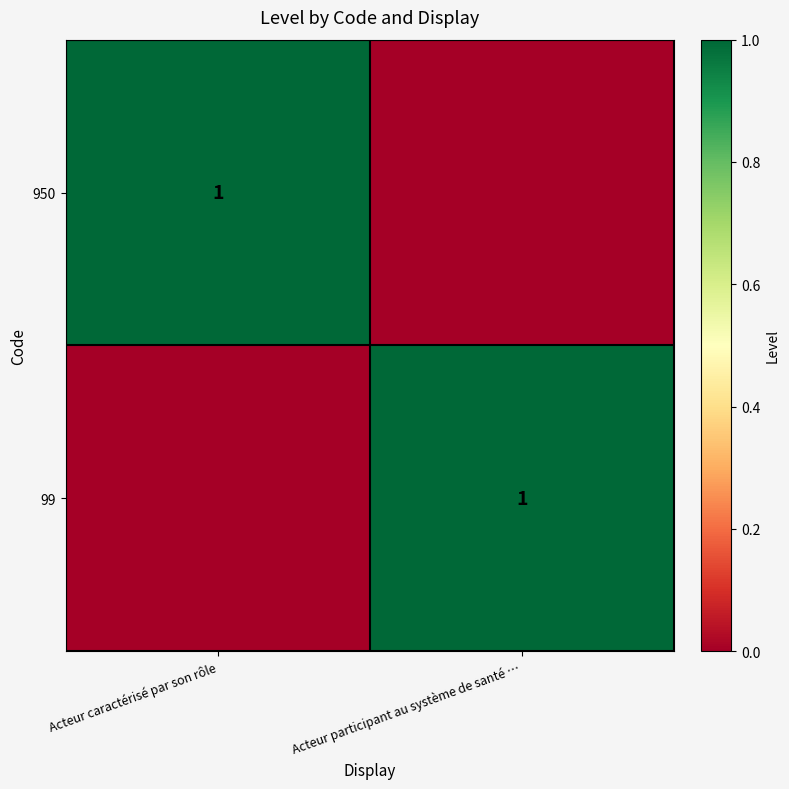

The value of 99 at Acteur participant au système de santé … is 2. True or false?

False